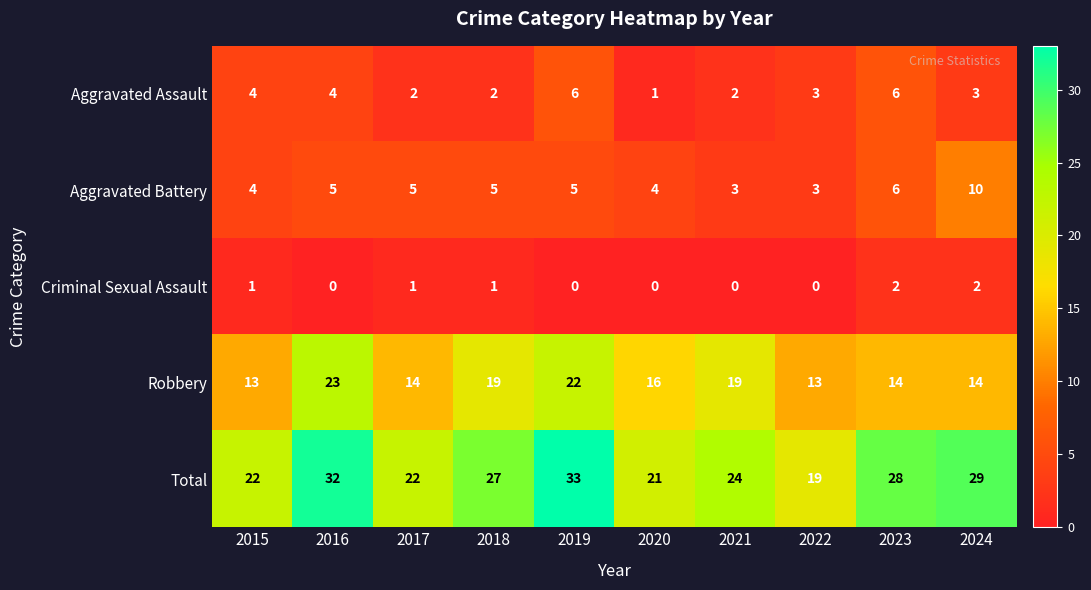

Is the value of Aggravated Battery at 2017 greater than the value of Criminal Sexual Assault at 2016?

Yes